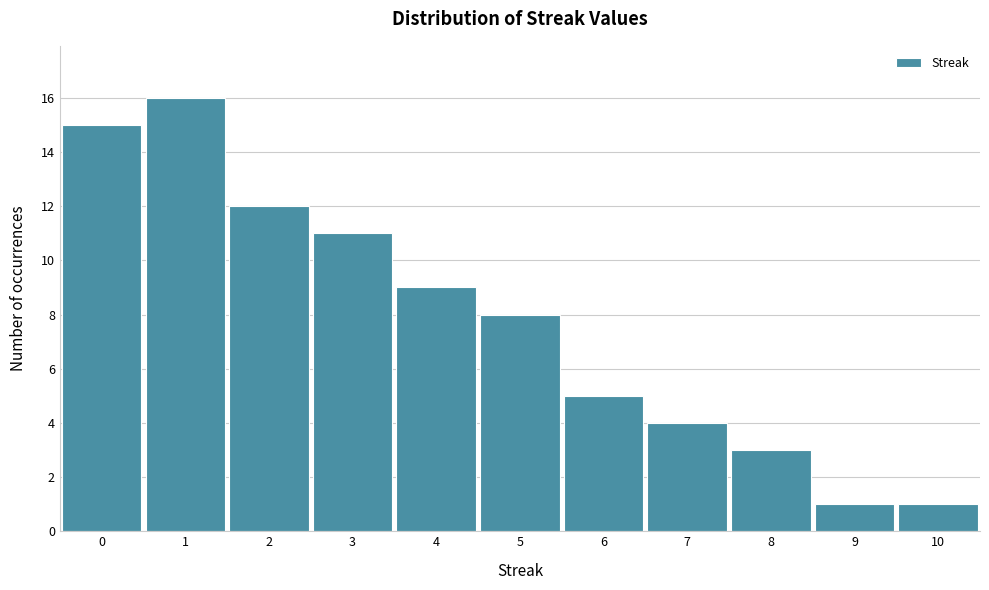

Over which range of the x-axis is the bar tallest?

0.5 to 1.5